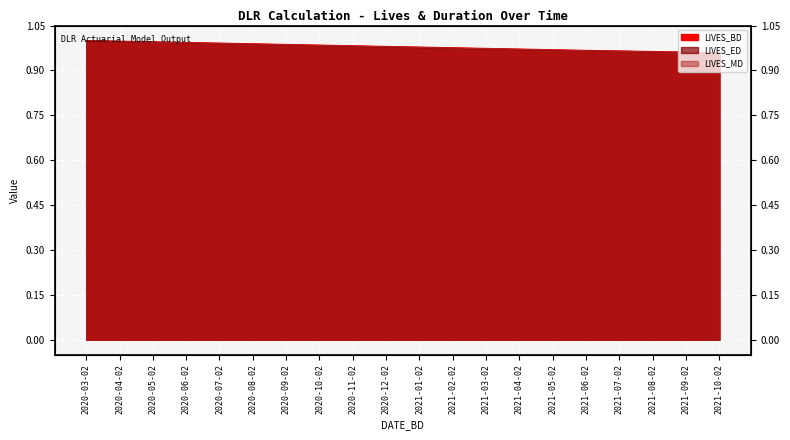

Is the value of LIVES_BD at 2021-01-02 greater than the value of LIVES_MD at 2021-01-02?

Yes